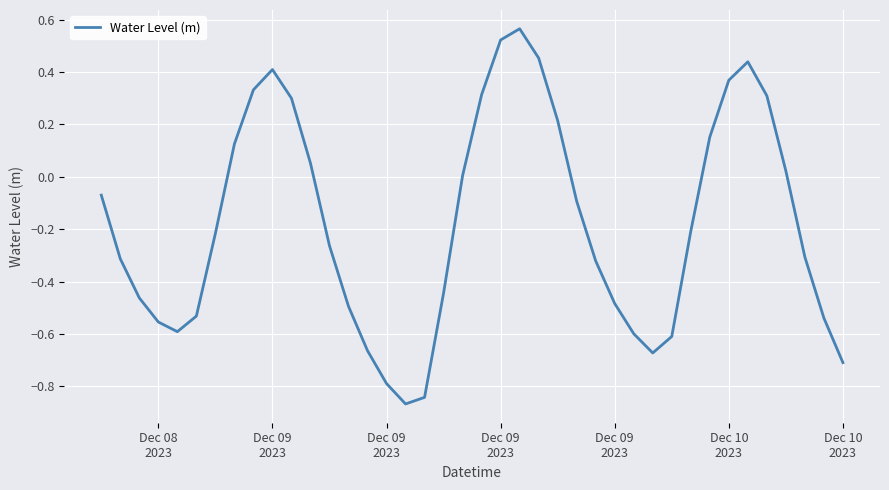

What is the difference between the maximum and minimum values?

1.4